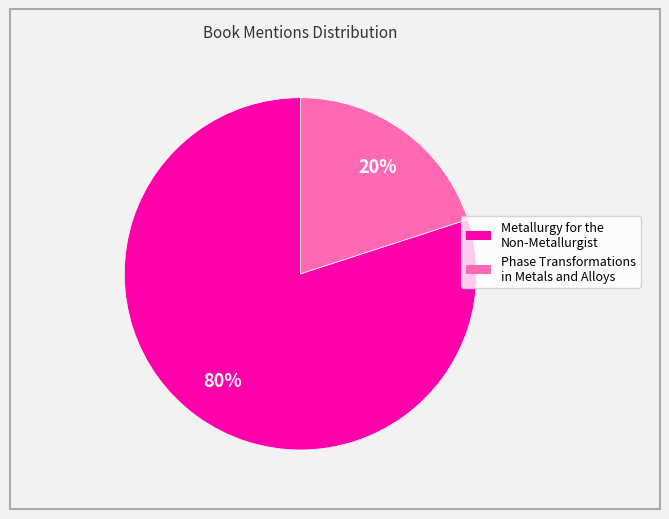

Is the sum of Phase Transformations in Metals and Alloys and Metallurgy for the Non-Metallurgist greater than half?

Yes